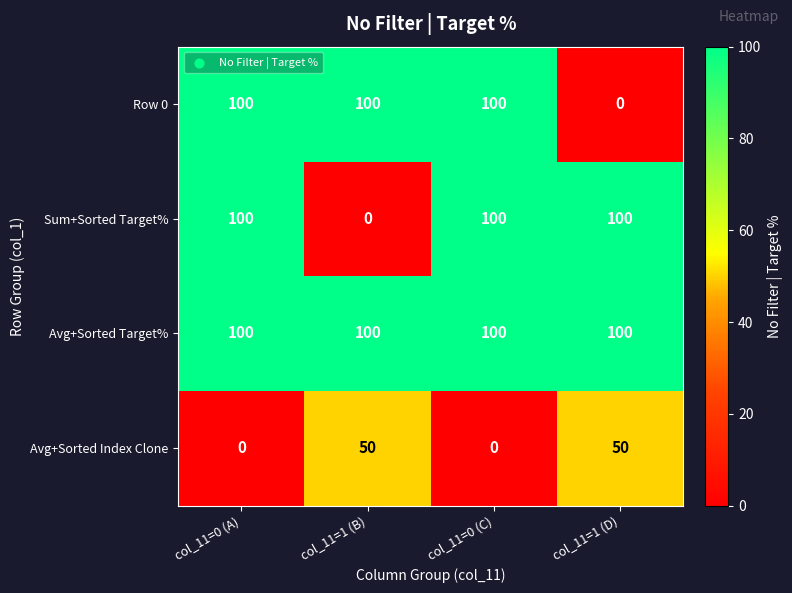

The value of Sum+Sorted Target% at col_11=1 (B) is -66. True or false?

False